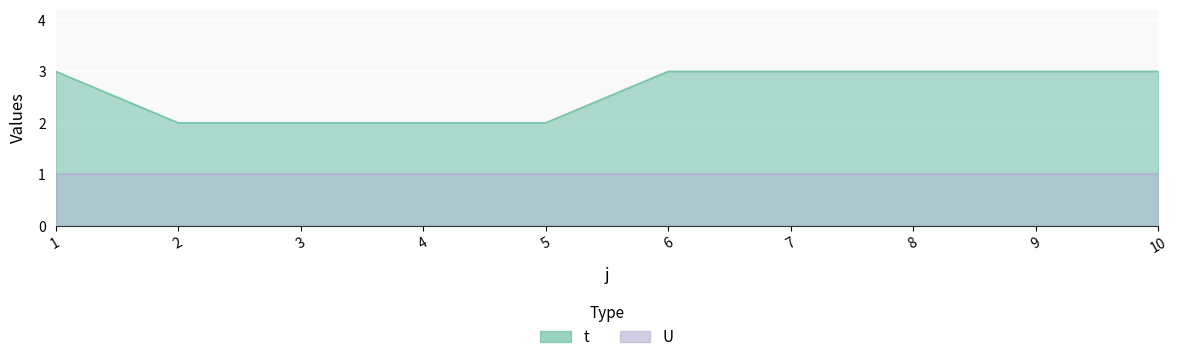

How many values are between 2 and 3?

10